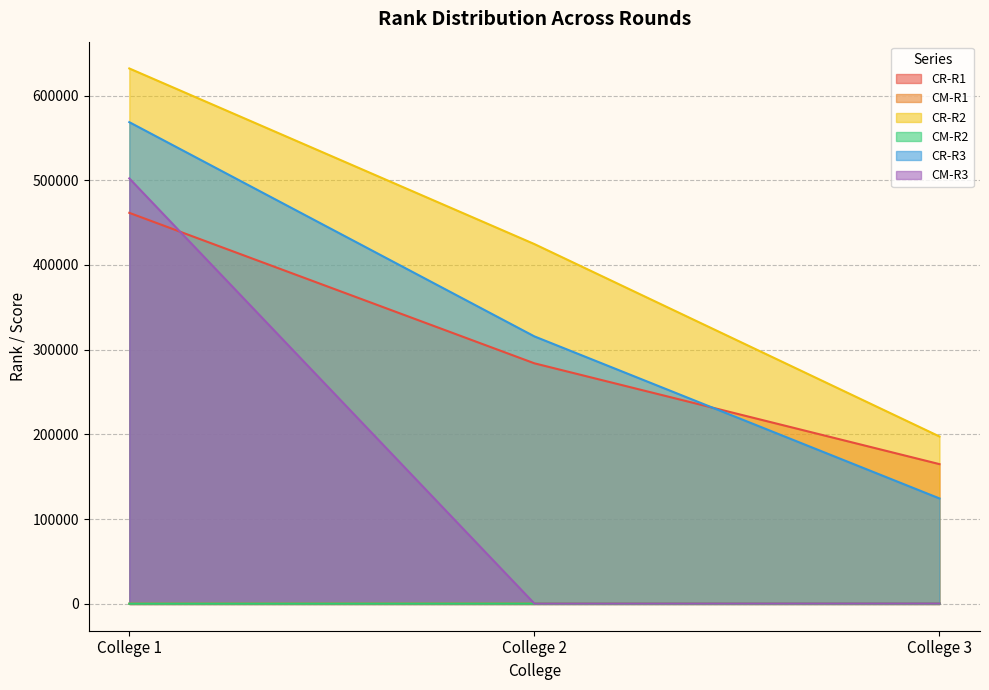

At how many categories does at least one series exceed 568379?

1